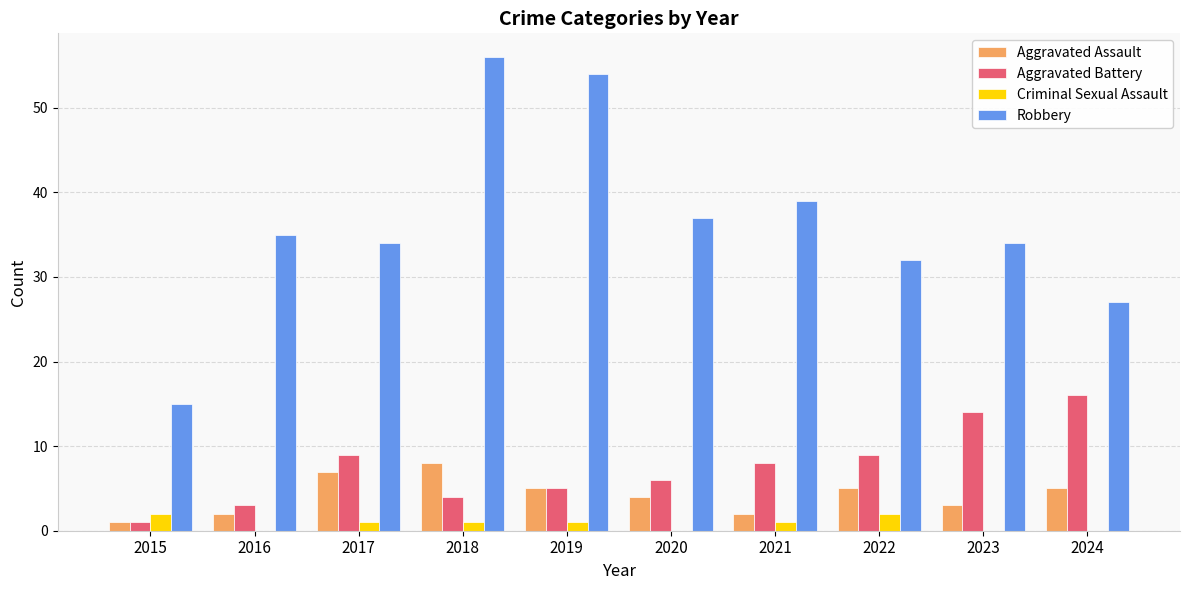

What is the sum of all Aggravated Assault values?

42